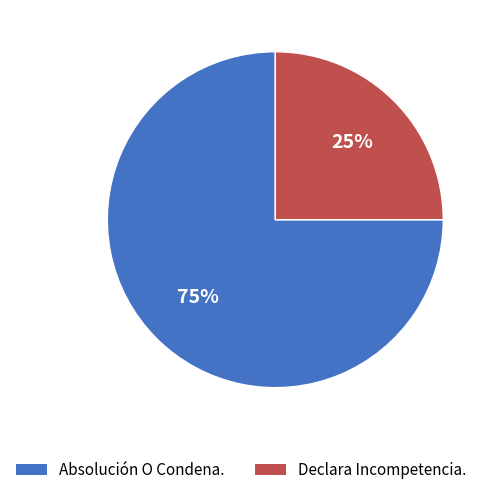

What is the ratio of the value at Declara Incompetencia. to the value at Absolución O Condena.?

0.3